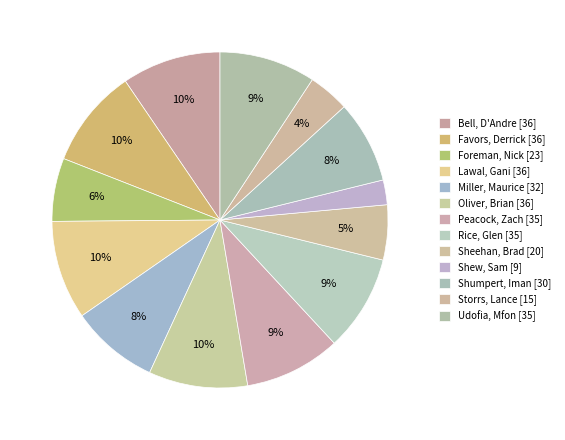

How many slices are in this pie chart?

13